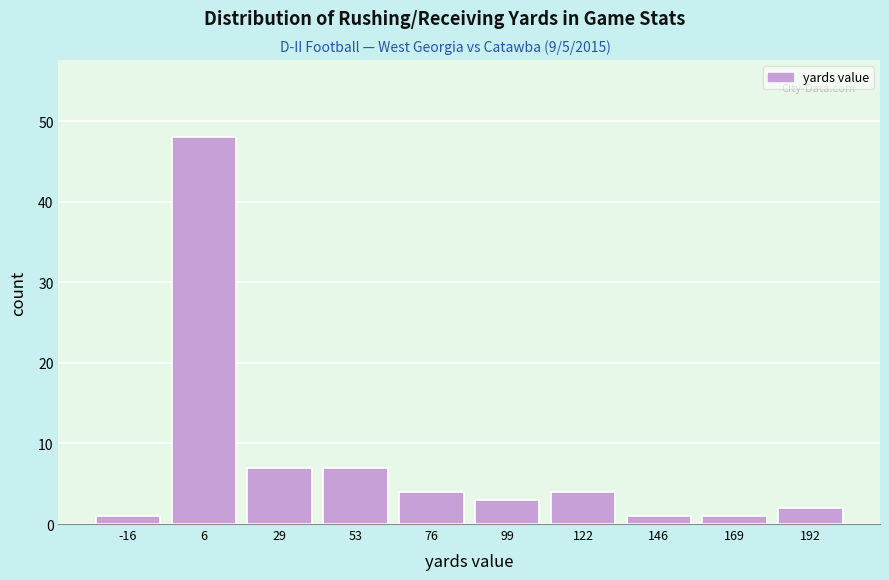

Reading left to right, list every bar in this chart as the range it spans on the x-axis followed by its height. Neither the bar edges nor the heights are printed on the chart, so give them approximately, as read against the axes.

-30 to -5: 1
-5 to 20: 48
20 to 40: 7
40 to 65: 7
65 to 90: 4
90 to 110: 3
110 to 135: 4
135 to 160: 1
160 to 180: 1
180 to 205: 2